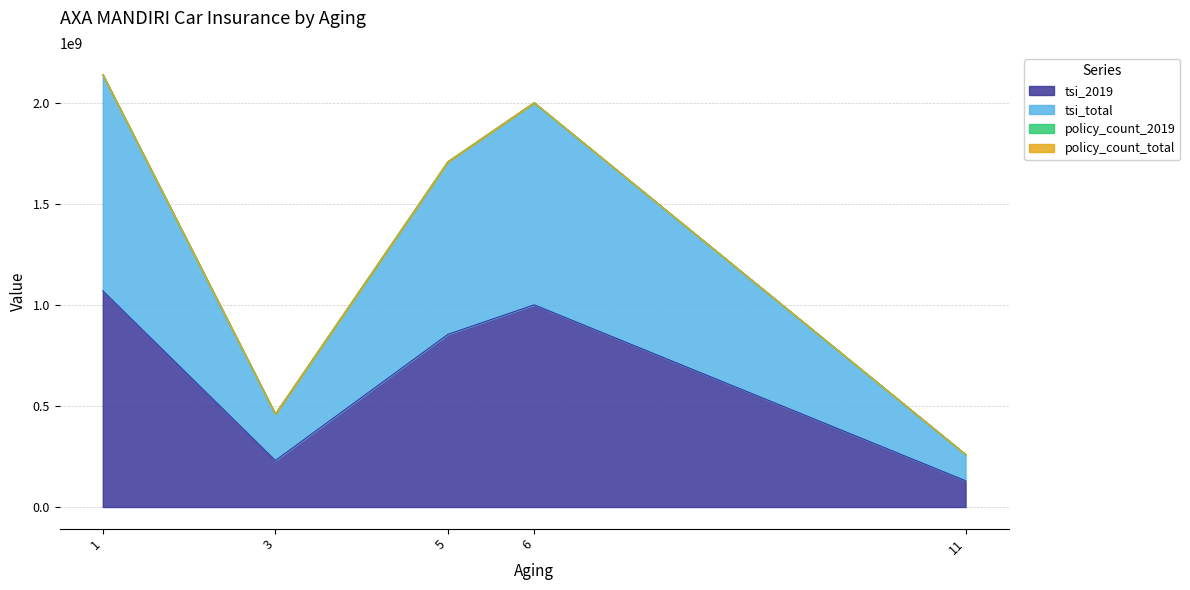

Where does the tsi_total series first go above 1708000000?

1